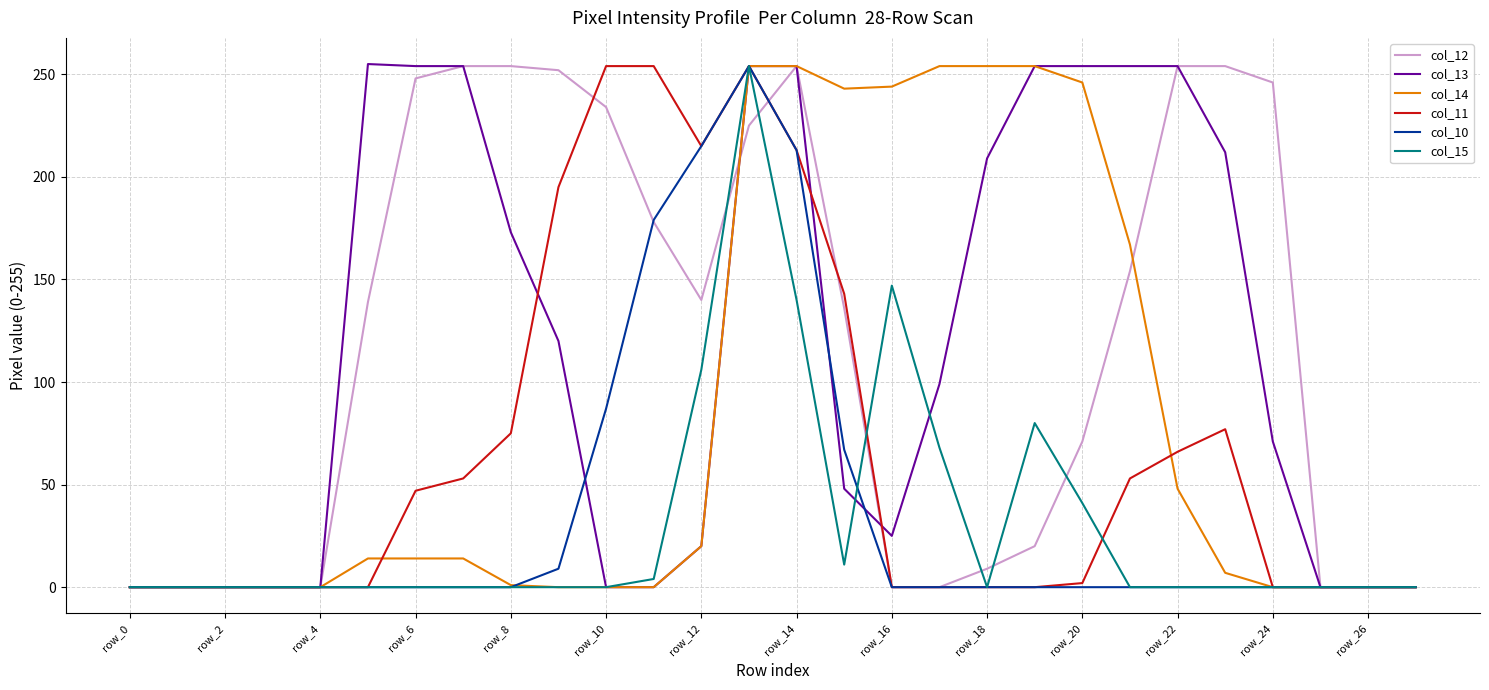

The value of col_14 at row_6 is 14. True or false?

True